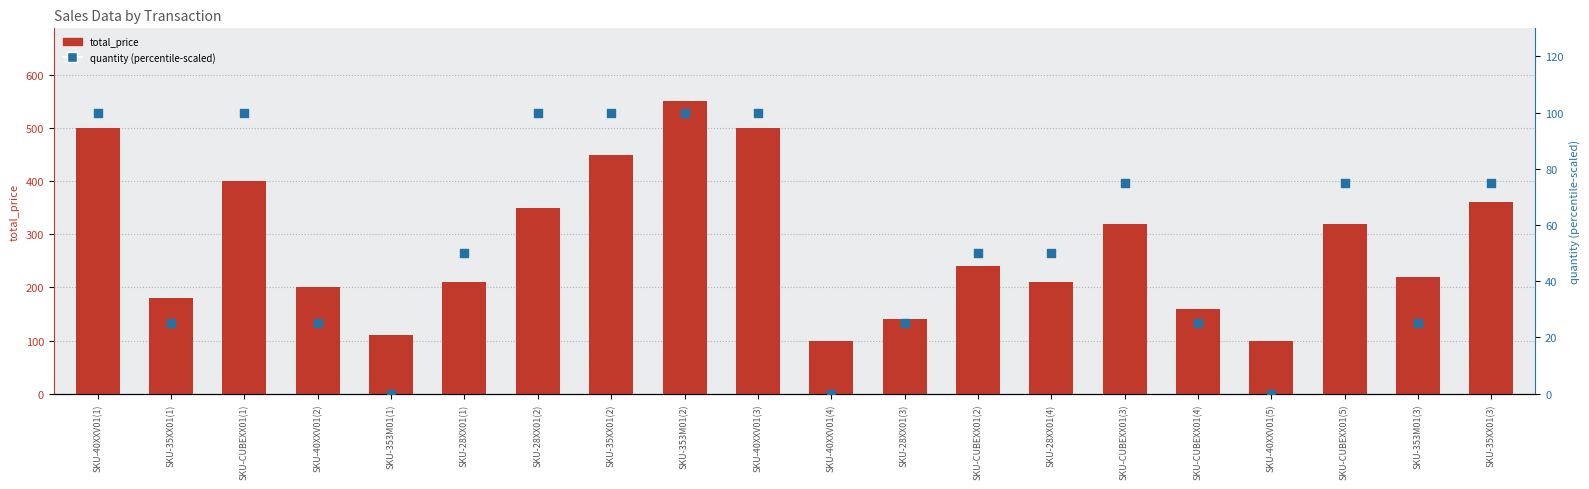

Which series has the largest total across all categories?

total_price